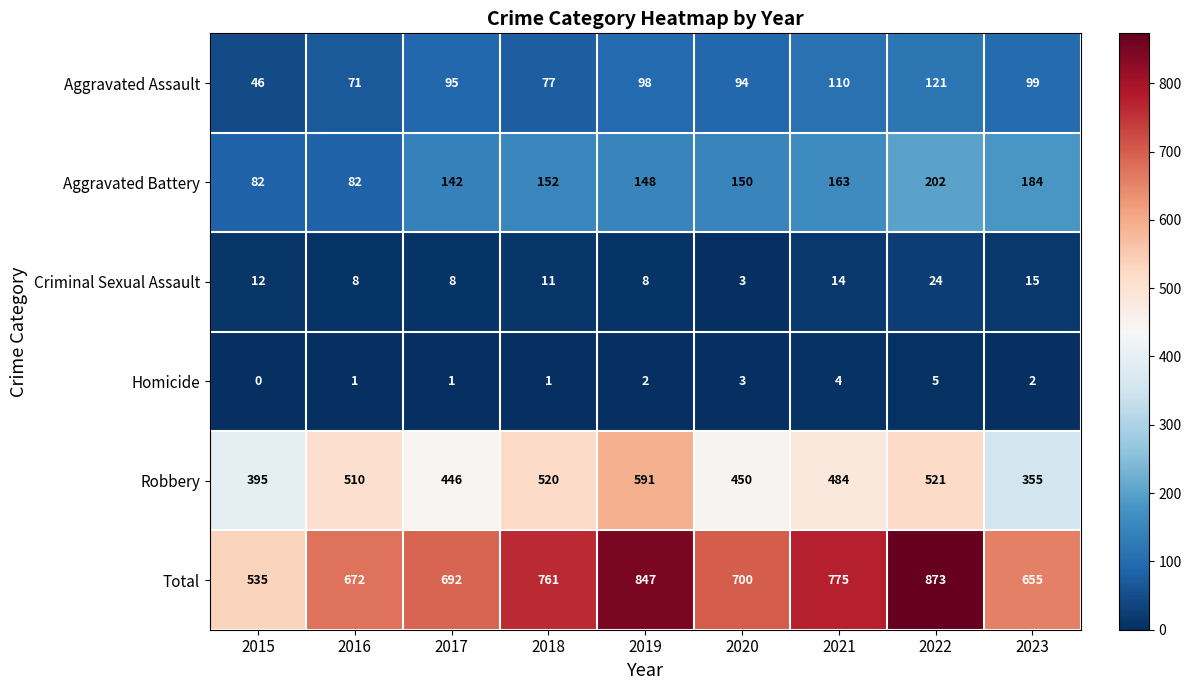

What is the maximum value shown in the chart?

873